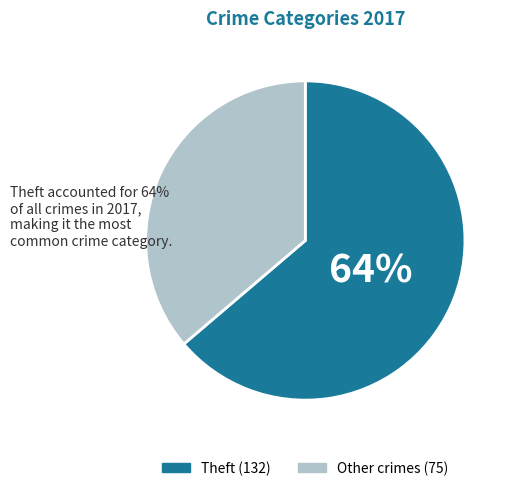

Is there a majority slice in this chart?

Yes